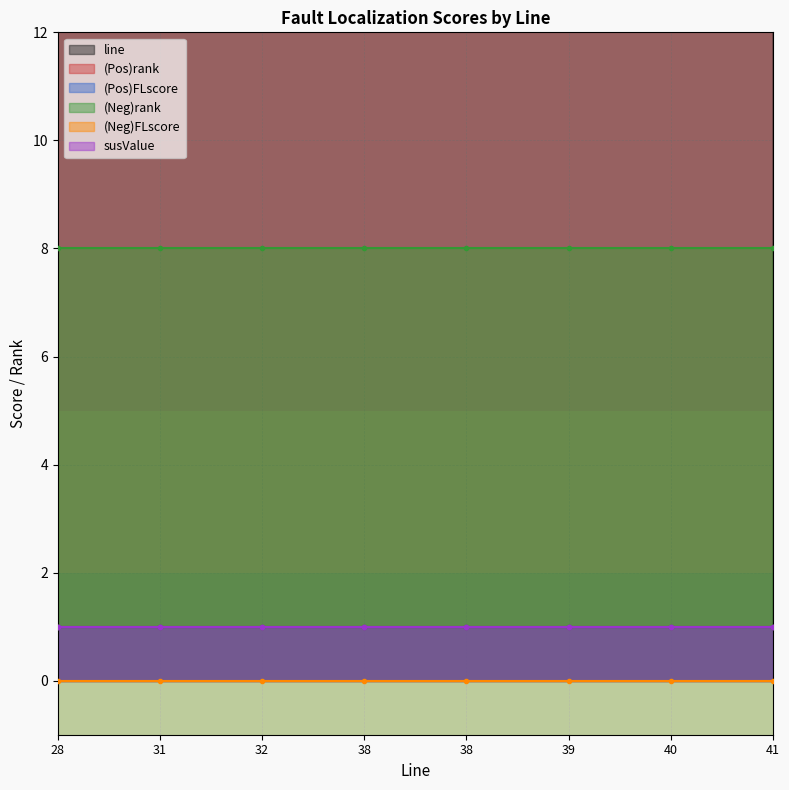

What is the total value across all series at 28?

39